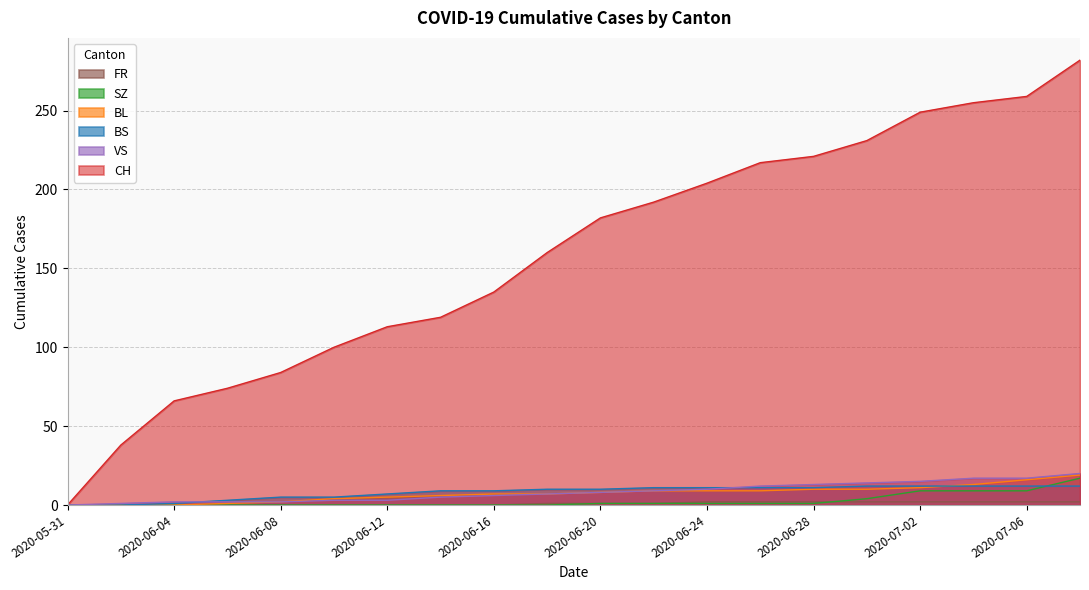

What is the difference between the maximum and minimum values in the CH series?

282